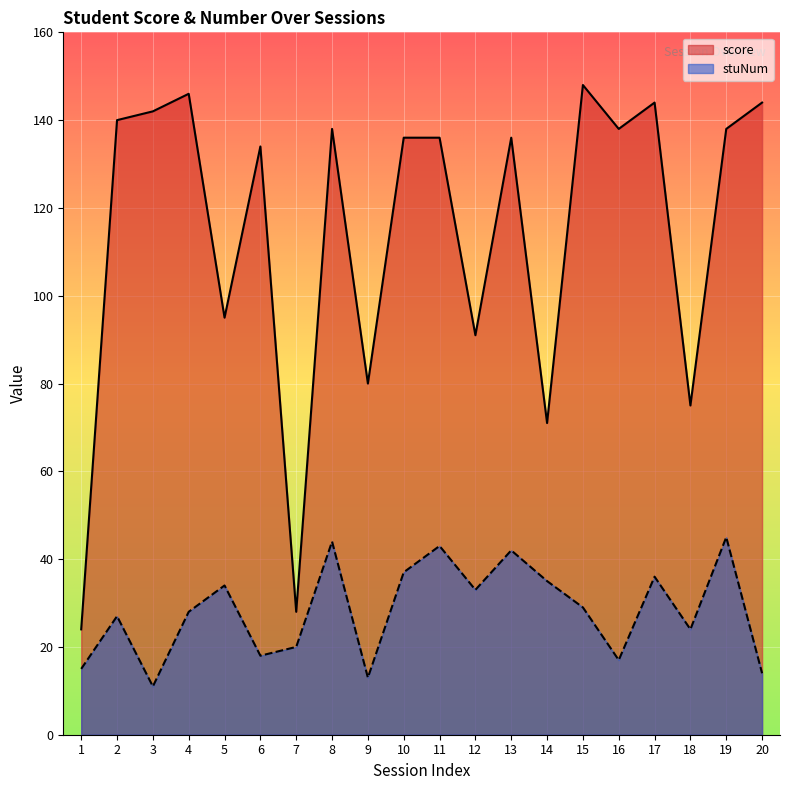

Where is the first local minimum for score?

5